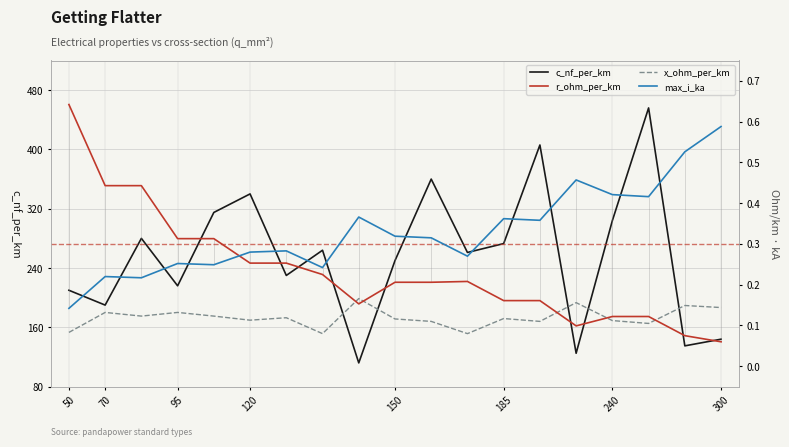

The value of c_nf_per_km at 240 is 304. True or false?

True